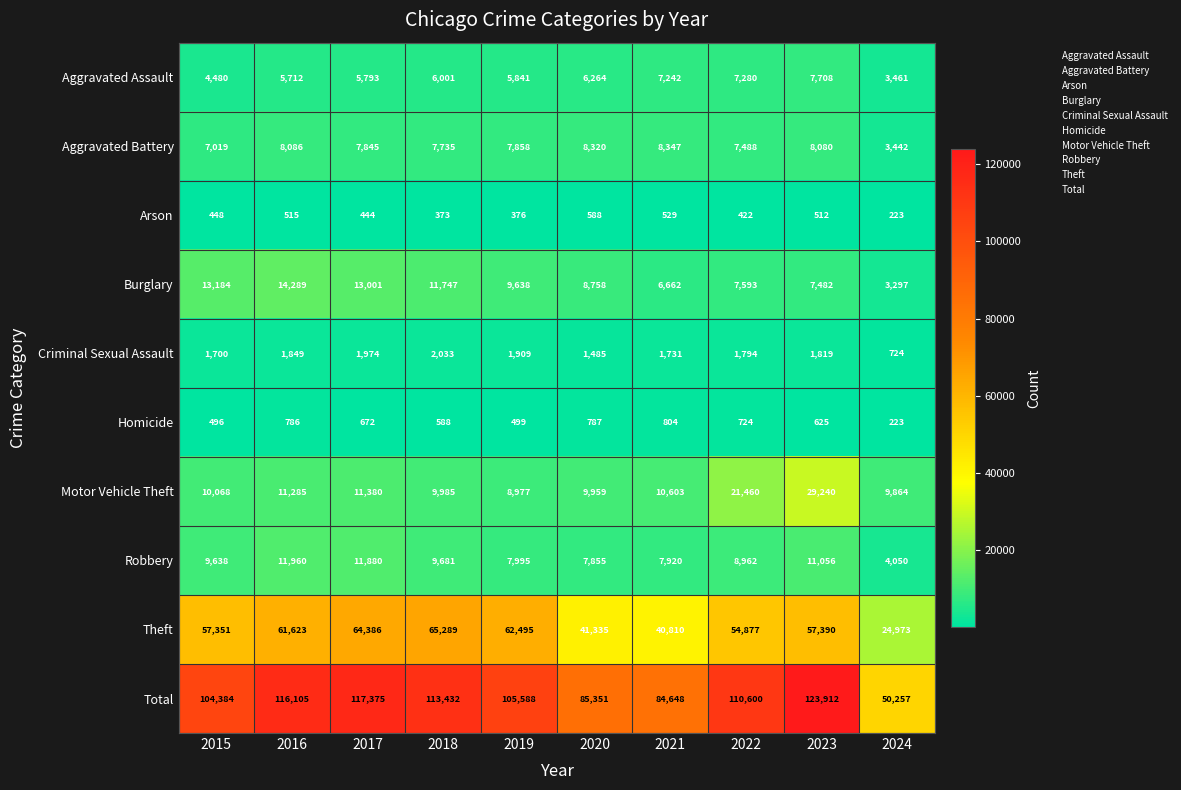

List the series in order of their peak value, highest first.

Total, Theft, Motor Vehicle Theft, Burglary, Robbery, Aggravated Battery, Aggravated Assault, Criminal Sexual Assault, Homicide, Arson